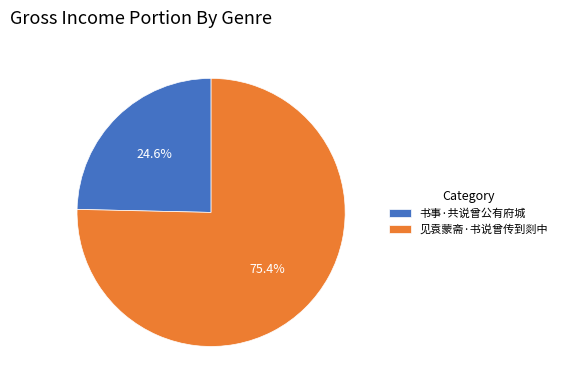

Which category has the biggest portion of the pie?

见袁蒙斋·书说曾传到剡中